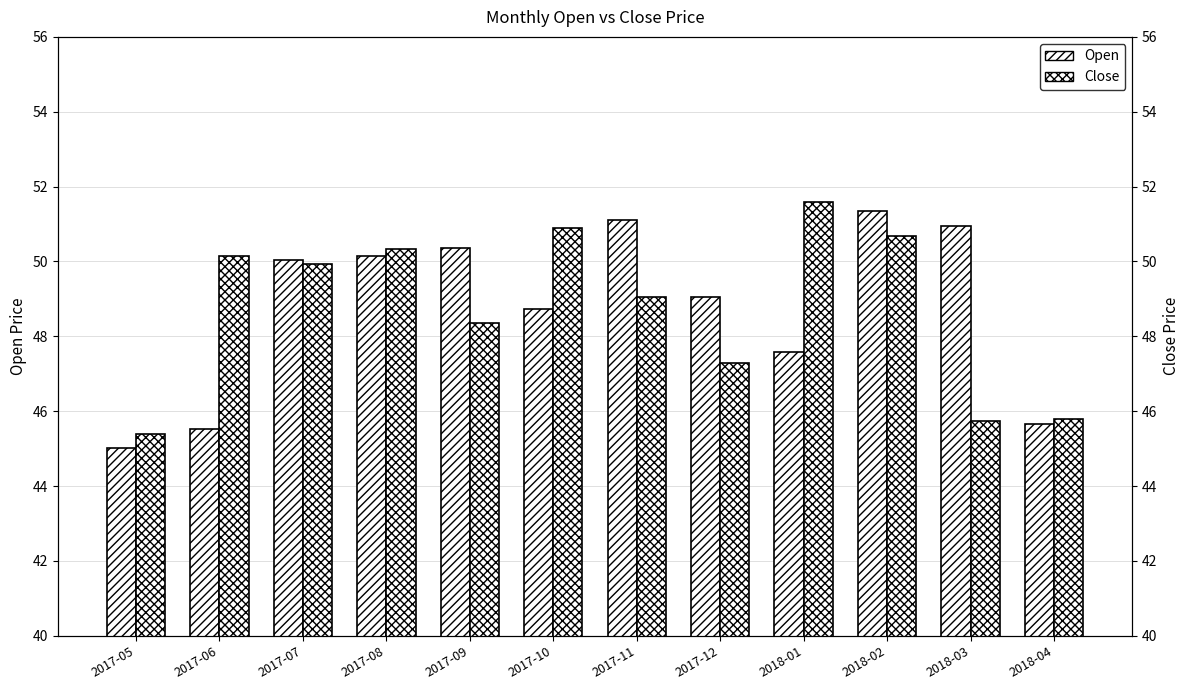

Rank the categories by Close value from highest to lowest.

2018-01, 2017-10, 2018-02, 2017-08, 2017-06, 2017-07, 2017-11, 2017-09, 2017-12, 2018-04, 2018-03, 2017-05